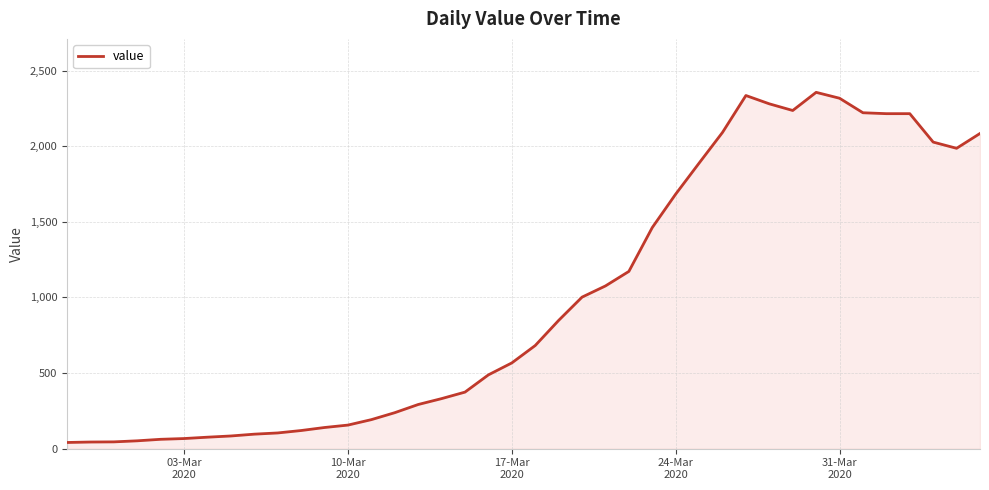

How many lines are shown in the chart?

1